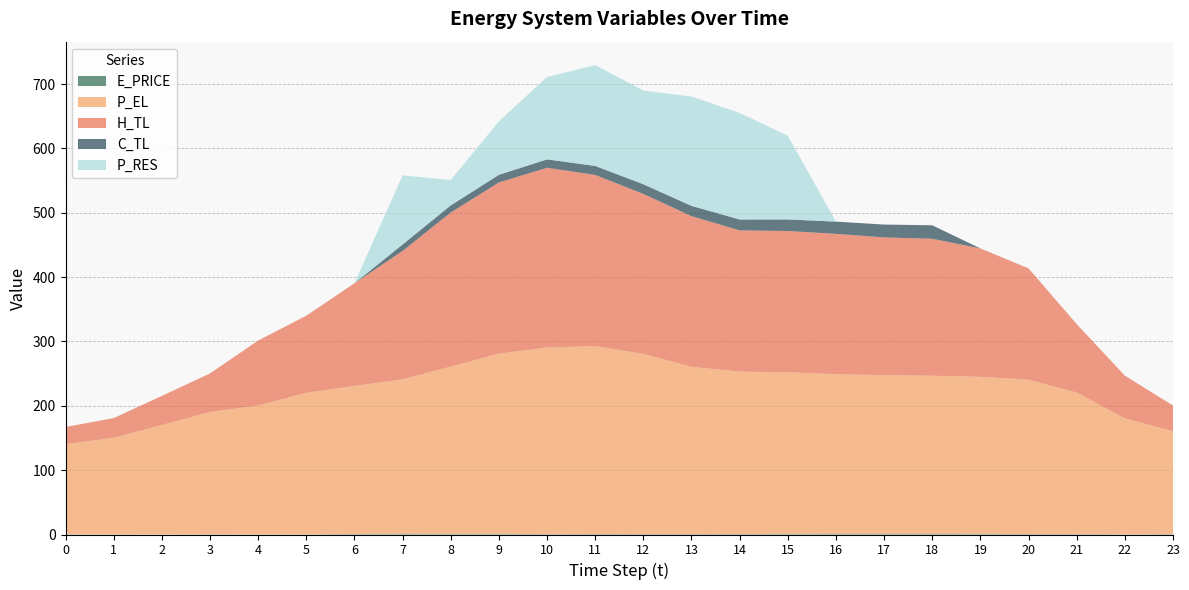

Reading left to right, extract all data points from this chart.

E_PRICE: 0=0.5	1=0.3	2=0.2	3=0.5	4=0.4	5=0.3	6=0.8	7=1.1	8=0.9	9=1.1	10=0.6	11=0.8	12=0.7	13=0.7	14=0.8	15=1.0	16=1.1	17=1.2	18=1.2	19=1.0	20=0.7	21=0.7	22=0.4	23=0.5
P_EL: 0=140.0	1=150.0	2=170.0	3=190.0	4=200.0	5=220.0	6=230.0	7=240.0	8=260.0	9=280.0	10=290.0	11=292.0	12=280.0	13=260.0	14=252.3	15=251.2	16=248.0	17=246.4	18=245.6	19=244.0	20=240.0	21=220.0	22=180.0	23=160.0
H_TL: 0=26.6	1=30.6	2=45.2	3=59.9	4=101.1	5=119.7	6=159.6	7=199.6	8=239.5	9=266.0	10=279.4	11=266.1	12=248.7	13=234.1	14=219.5	15=219.5	16=218.1	17=214.2	18=212.8	19=199.6	20=173.0	21=106.4	22=66.5	23=39.9
C_TL: 0=0.0	1=0.0	2=0.0	3=0.0	4=0.0	5=0.0	6=0.0	7=10.1	8=11.0	9=12.0	10=13.0	11=14.0	12=15.0	13=16.0	14=17.0	15=18.0	16=19.0	17=20.0	18=21.0	19=0.0	20=0.0	21=0.0	22=0.0	23=0.0
P_RES: 0=0.0	1=0.0	2=0.0	3=0.0	4=0.0	5=0.0	6=0.0	7=107.4	8=39.6	9=83.1	10=128.0	11=156.7	12=145.7	13=169.9	14=165.6	15=130.1	16=0.0	17=0.0	18=0.0	19=0.0	20=0.0	21=0.0	22=0.0	23=0.0